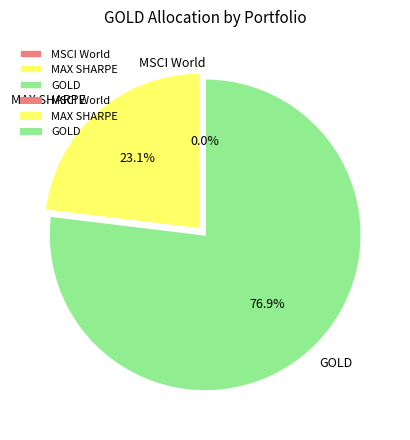

Is there a majority slice in this chart?

Yes